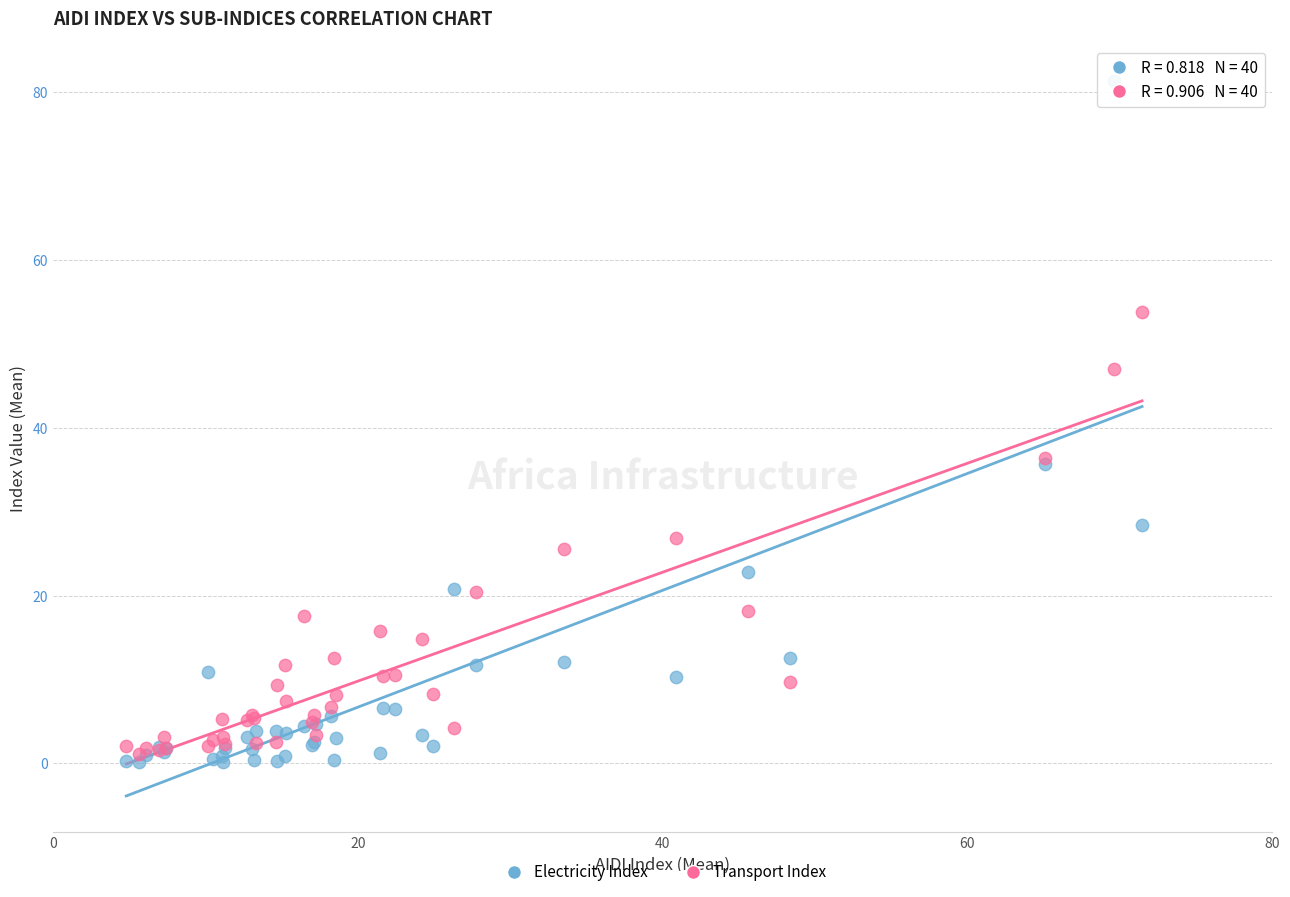

What are all the series names shown in the legend?

Electricity Index, Transport Index